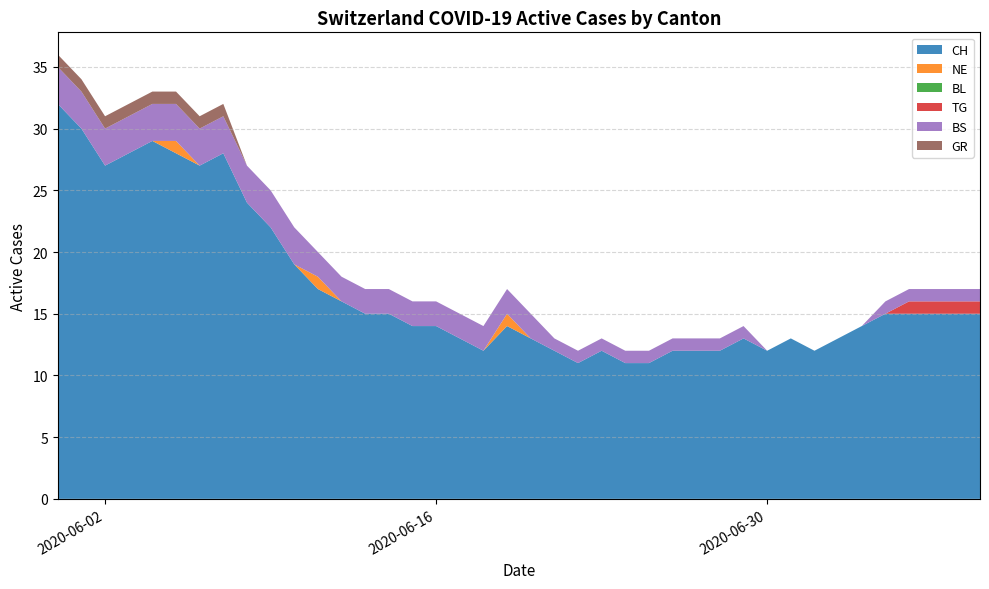

Reading left to right, list all the values displayed in this chart.

CH: 32	30	27	28	29	28	27	28	24	22	19	17	16	15	15	14	14	13	12	14	13	12	11	12	11	11	12	12	12	13	12	13	12	13	14	15	15	15	15	15
NE: 0	0	0	0	0	1	0	0	0	0	0	1	0	0	0	0	0	0	0	1	0	0	0	0	0	0	0	0	0	0	0	0	0	0	0	0	0	0	0	0
BL: 0	0	0	0	0	0	0	0	0	0	0	0	0	0	0	0	0	0	0	0	0	0	0	0	0	0	0	0	0	0	0	0	0	0	0	0	0	0	0	0
TG: 0	0	0	0	0	0	0	0	0	0	0	0	0	0	0	0	0	0	0	0	0	0	0	0	0	0	0	0	0	0	0	0	0	0	0	0	1	1	1	1
BS: 3	3	3	3	3	3	3	3	3	3	3	2	2	2	2	2	2	2	2	2	2	1	1	1	1	1	1	1	1	1	0	0	0	0	0	1	1	1	1	1
GR: 1	1	1	1	1	1	1	1	0	0	0	0	0	0	0	0	0	0	0	0	0	0	0	0	0	0	0	0	0	0	0	0	0	0	0	0	0	0	0	0